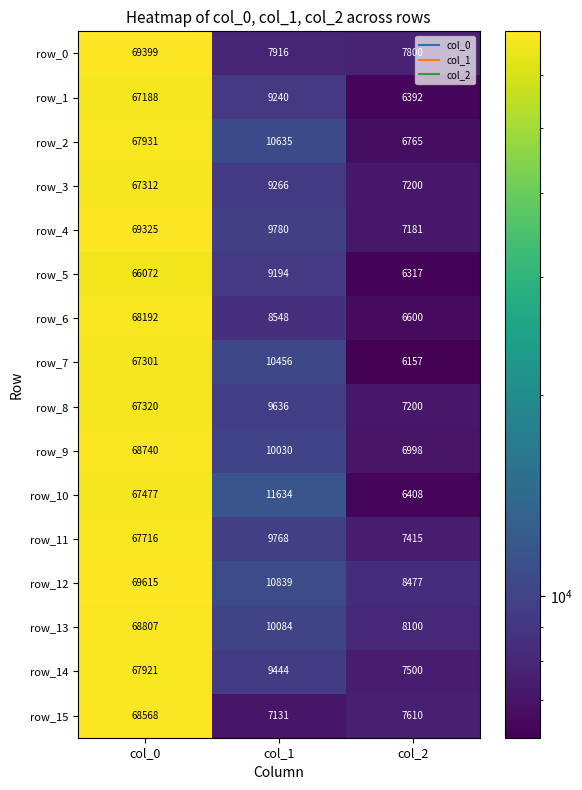

Which series has the largest total across all categories?

row_12